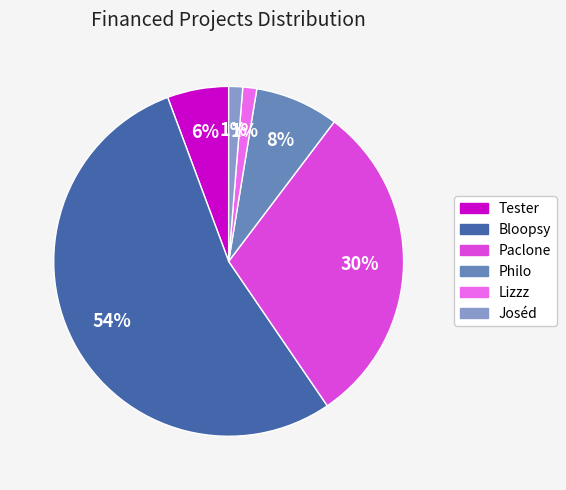

Is it true that Paclone is 30% of the pie?

True